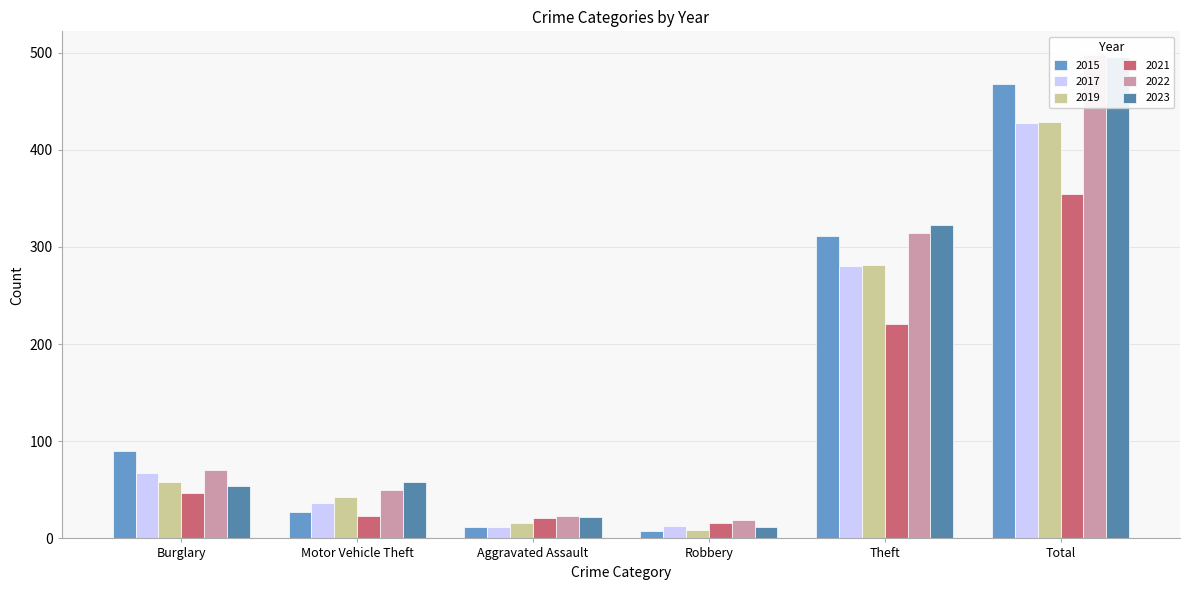

What is the label of the 6th bar from the right?

Burglary